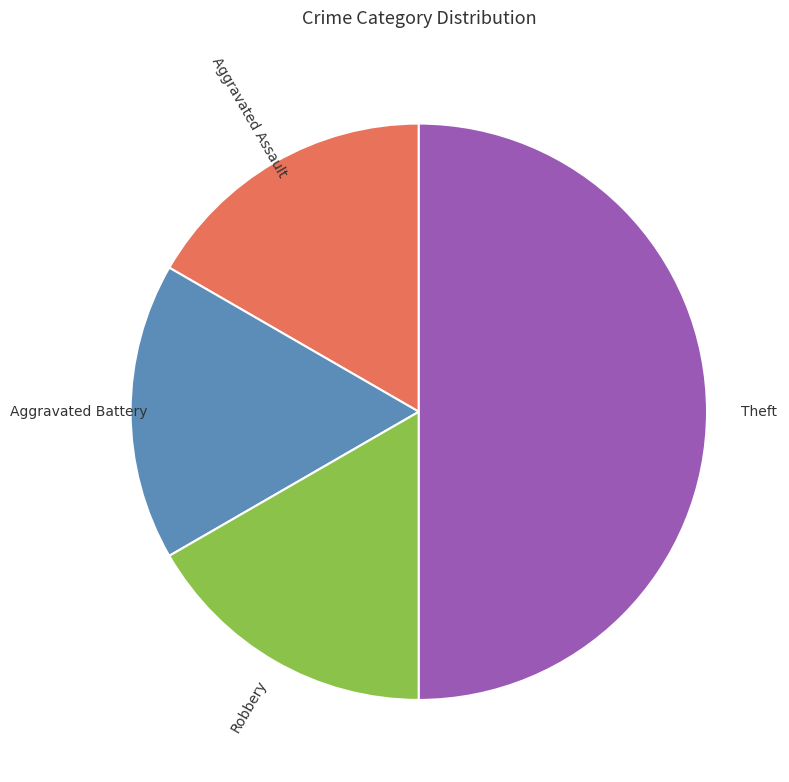

Is it true that Aggravated Assault is 29% of the pie?

False